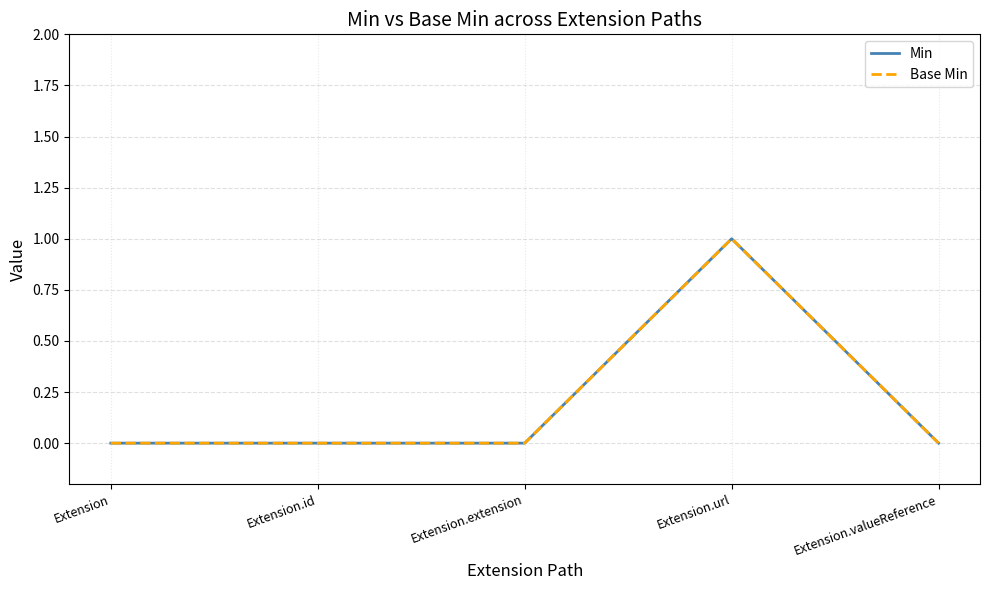

At Extension, list the series in order from smallest to largest.

Min, Base Min